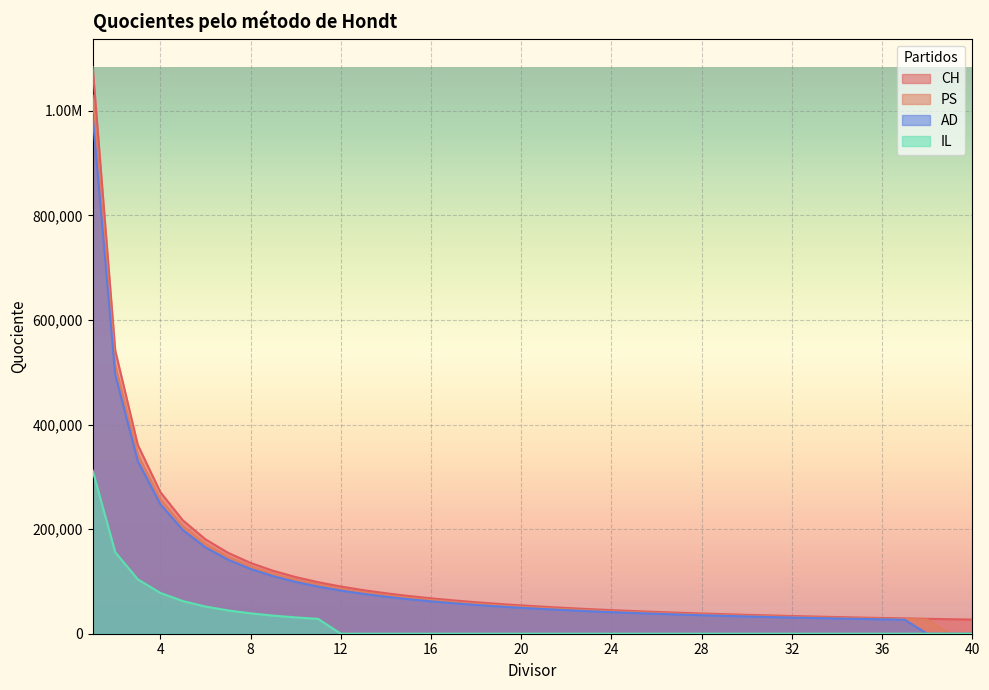

The PS series shows 204792.9 at 7. True or false?

False